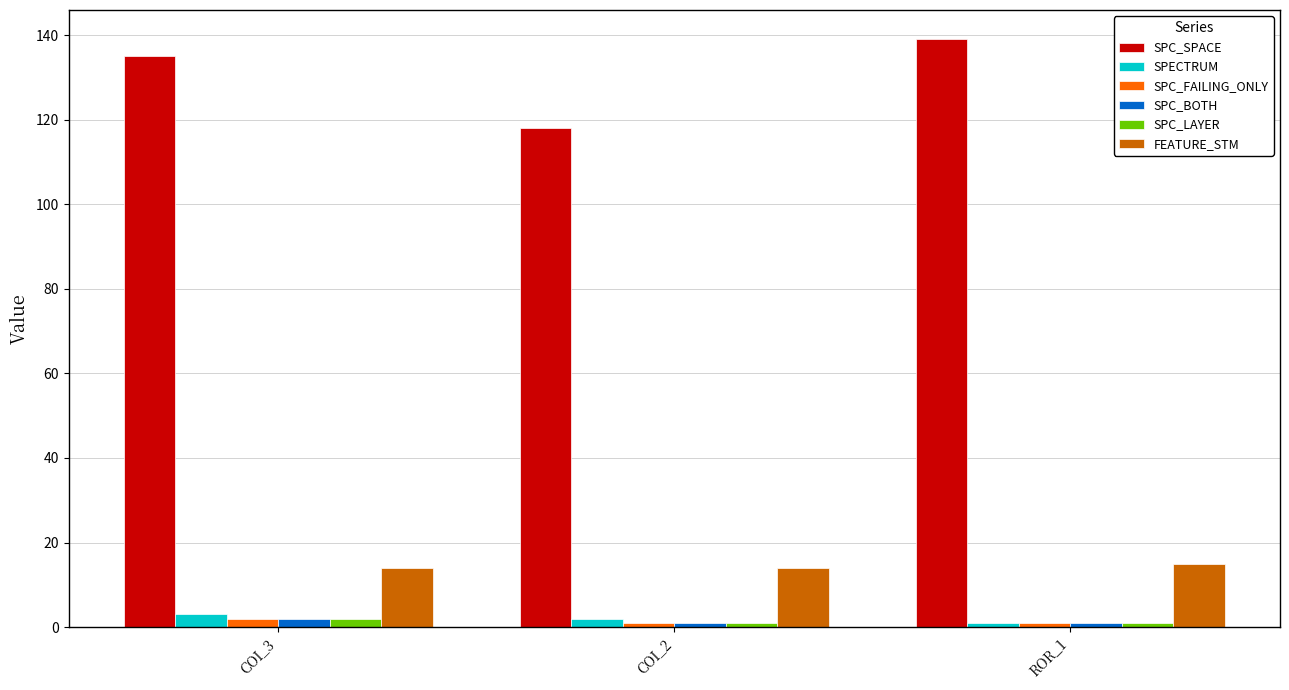

Between COI_2 and ROR_1, which series saw the biggest shift?

SPC_SPACE